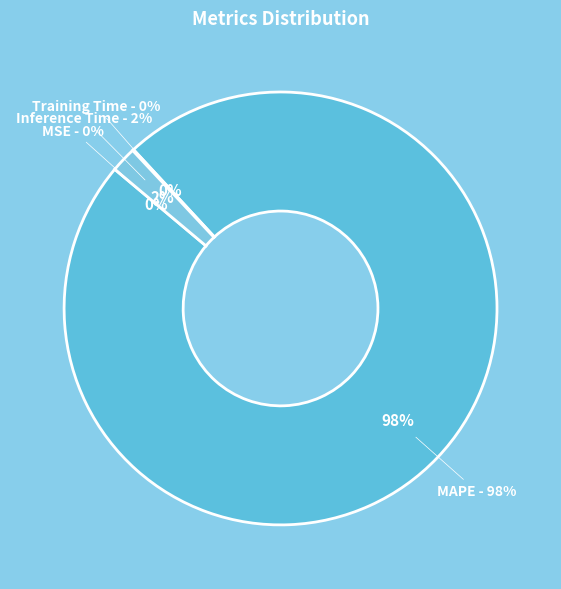

Which slice is the smallest?

MSE